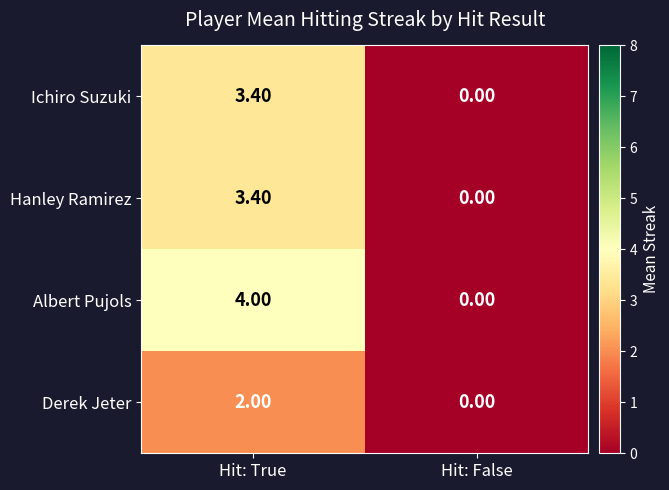

Between Hit: True and Hit: False, which series saw the biggest shift?

Albert Pujols